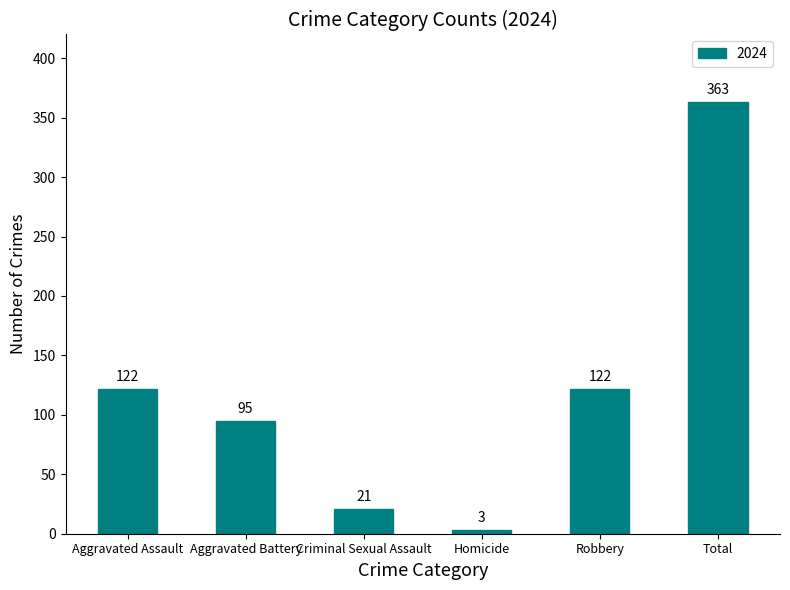

What is the difference between the values at Aggravated Assault and Criminal Sexual Assault?

101